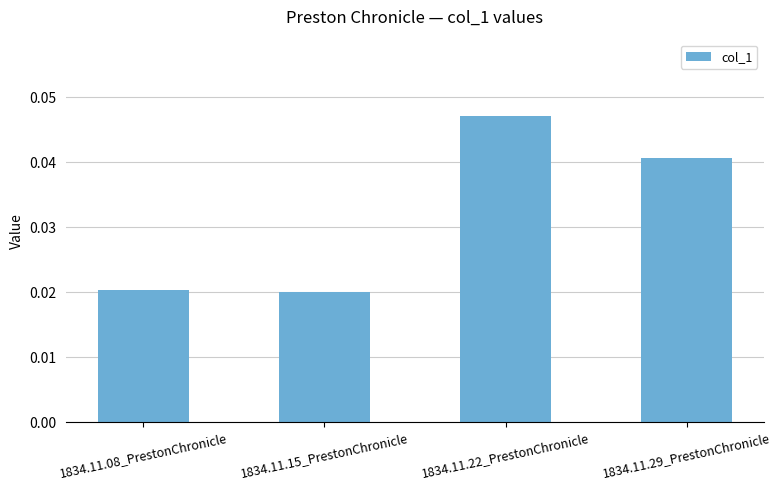

How many values are between 0 and 1?

4